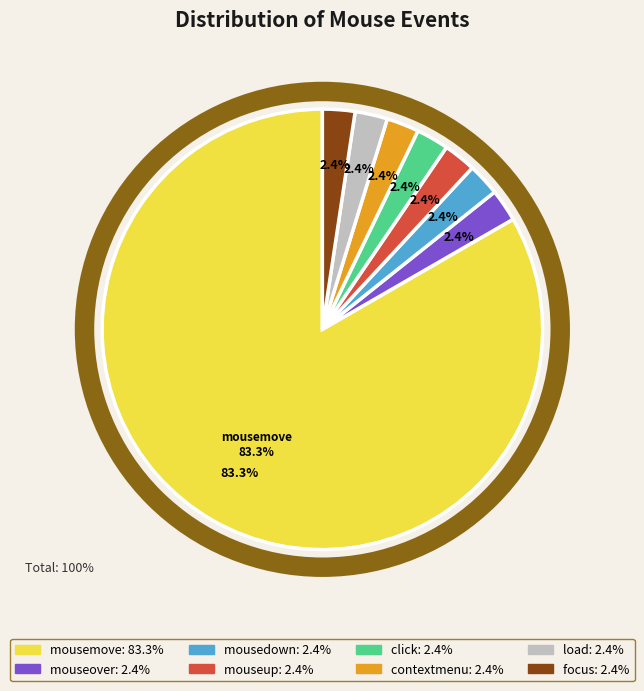

To the nearest percent, what portion does mouseover represent?

2%